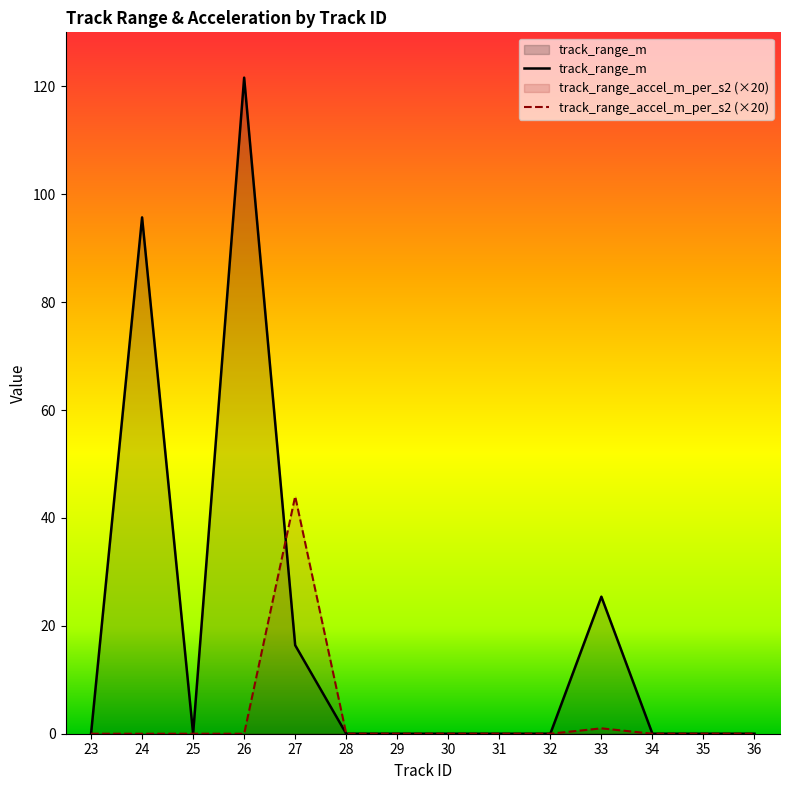

Where do track_range_accel_m_per_s2 and track_range_m first cross each other?

26 and 27